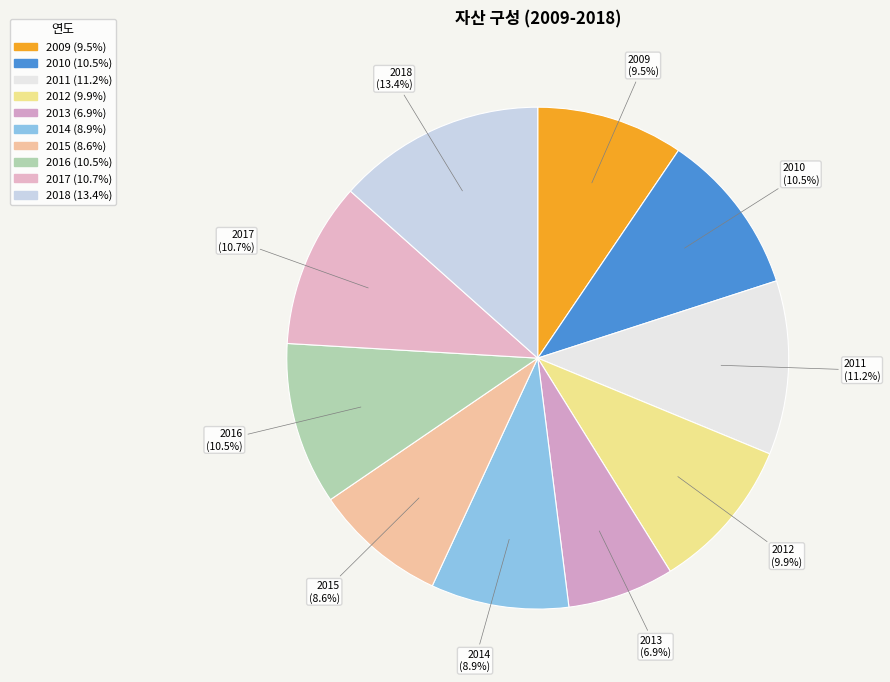

Combined, what portion of the pie is 2010 and 2017?

21.2%